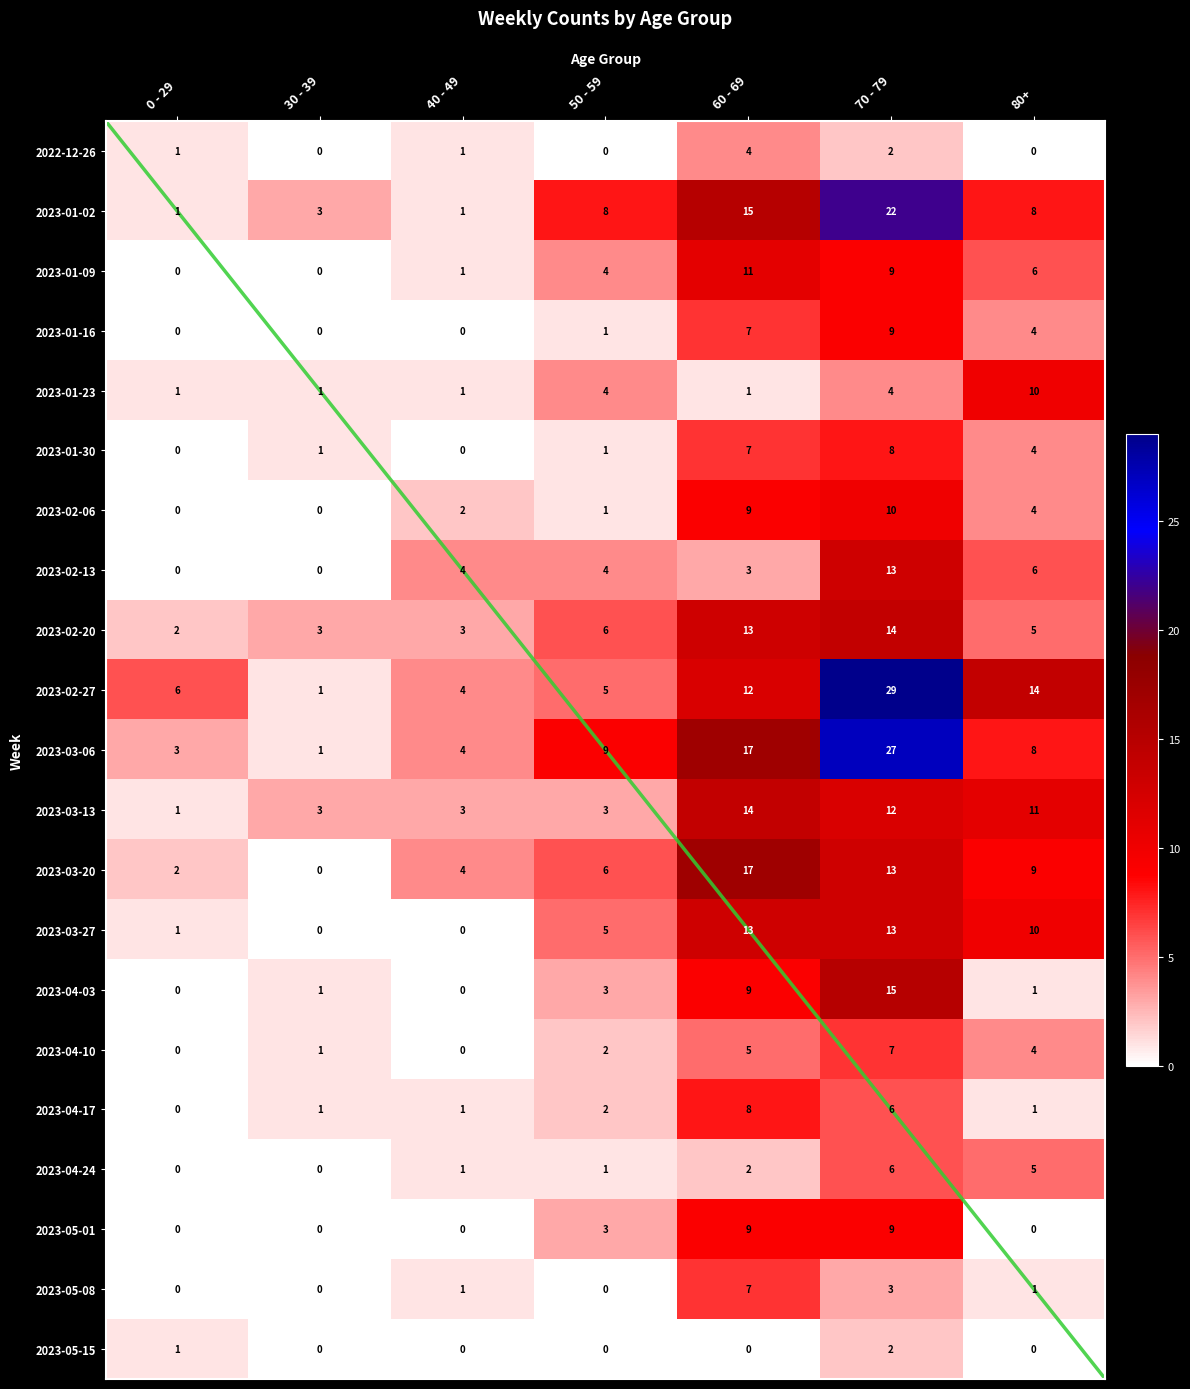

Rank the series at 0 - 29 from lowest to highest value.

2023-01-09, 2023-01-16, 2023-01-30, 2023-02-06, 2023-02-13, 2023-04-03, 2023-04-10, 2023-04-17, 2023-04-24, 2023-05-01, 2023-05-08, 2022-12-26, 2023-01-02, 2023-01-23, 2023-03-13, 2023-03-27, 2023-05-15, 2023-02-20, 2023-03-20, 2023-03-06, 2023-02-27